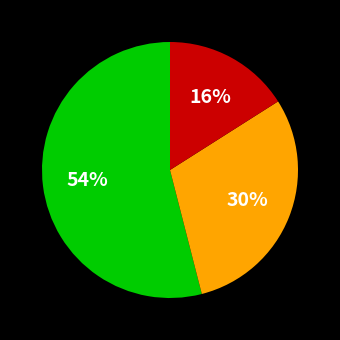

Does any single category account for the majority?

Yes